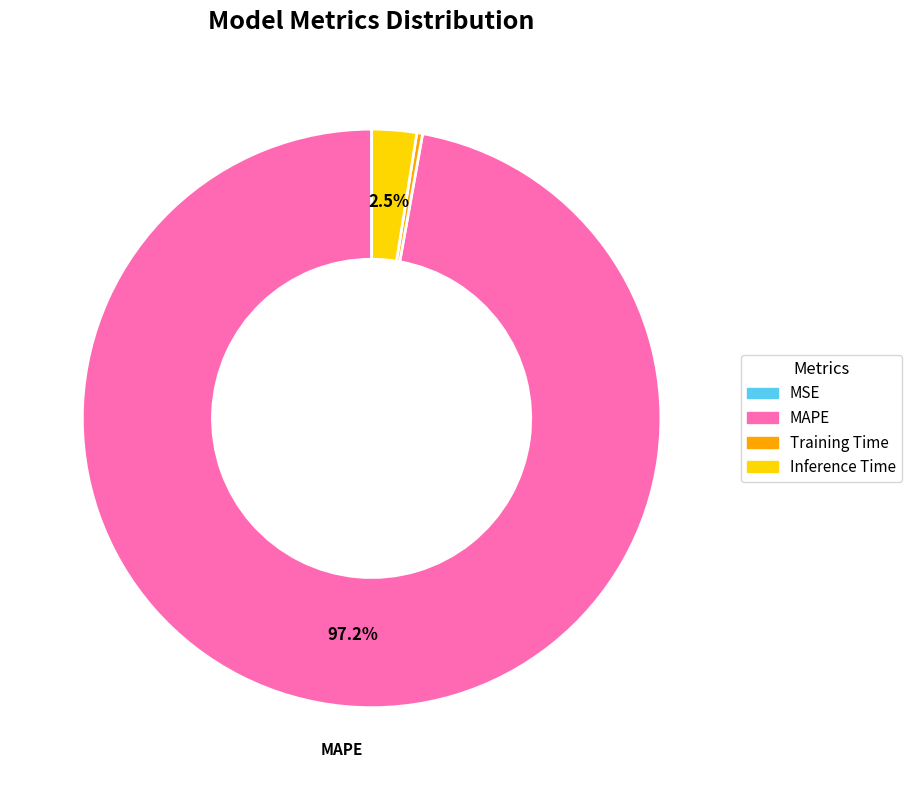

What percentage is NOT represented by Inference Time?

97.5%